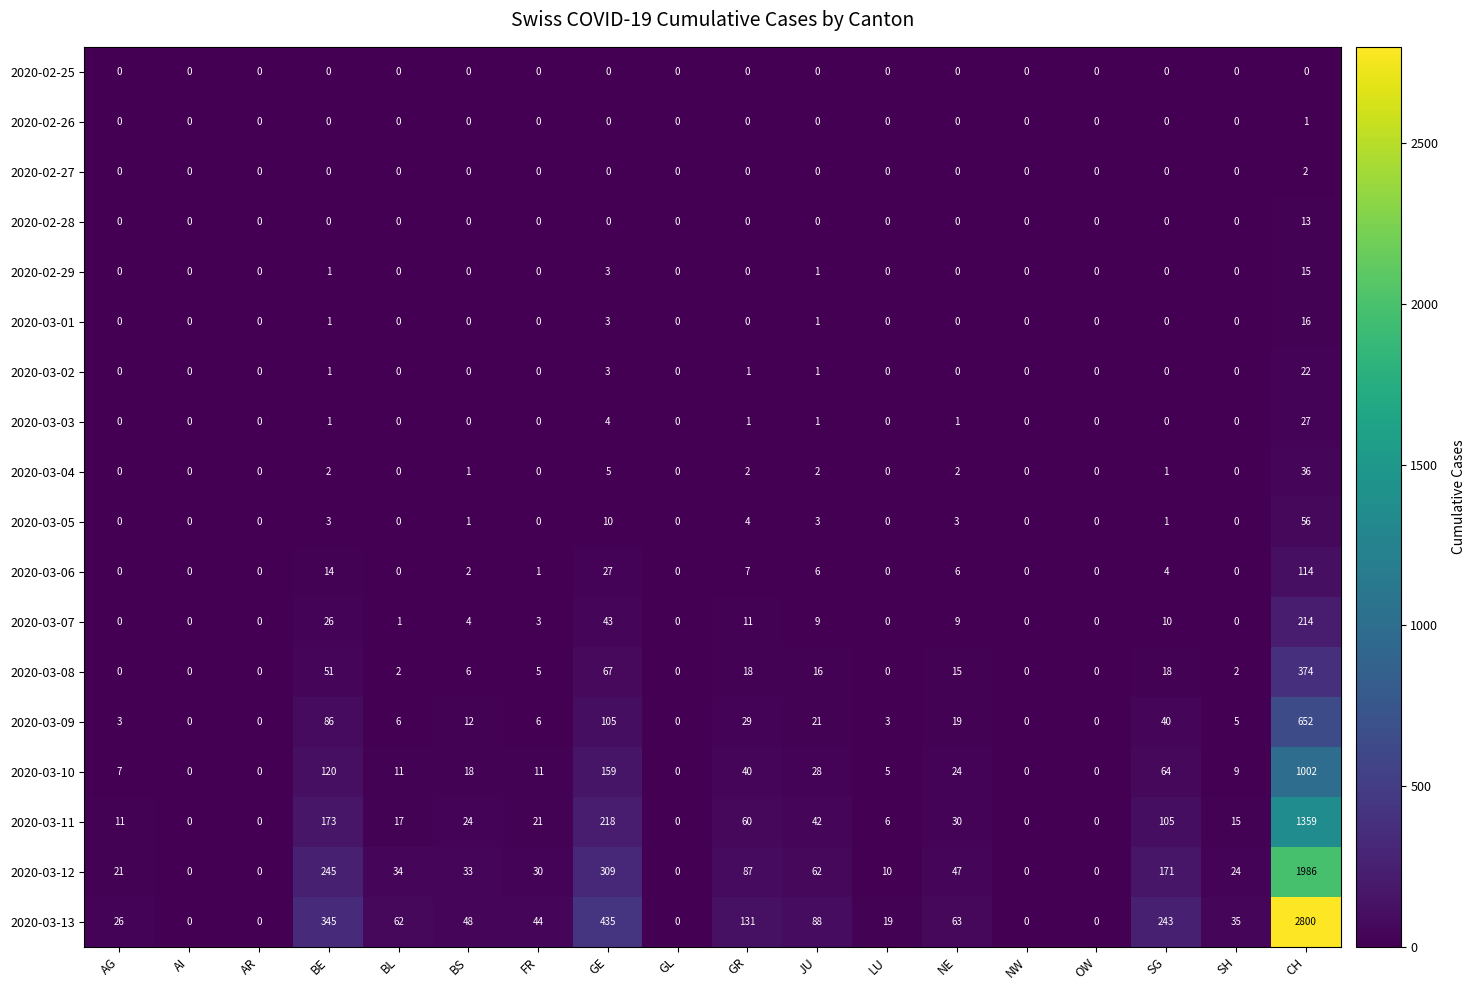

List the series in order of their peak value, highest first.

2020-03-13, 2020-03-12, 2020-03-11, 2020-03-10, 2020-03-09, 2020-03-08, 2020-03-07, 2020-03-06, 2020-03-05, 2020-03-04, 2020-03-03, 2020-03-02, 2020-03-01, 2020-02-29, 2020-02-28, 2020-02-27, 2020-02-26, 2020-02-25